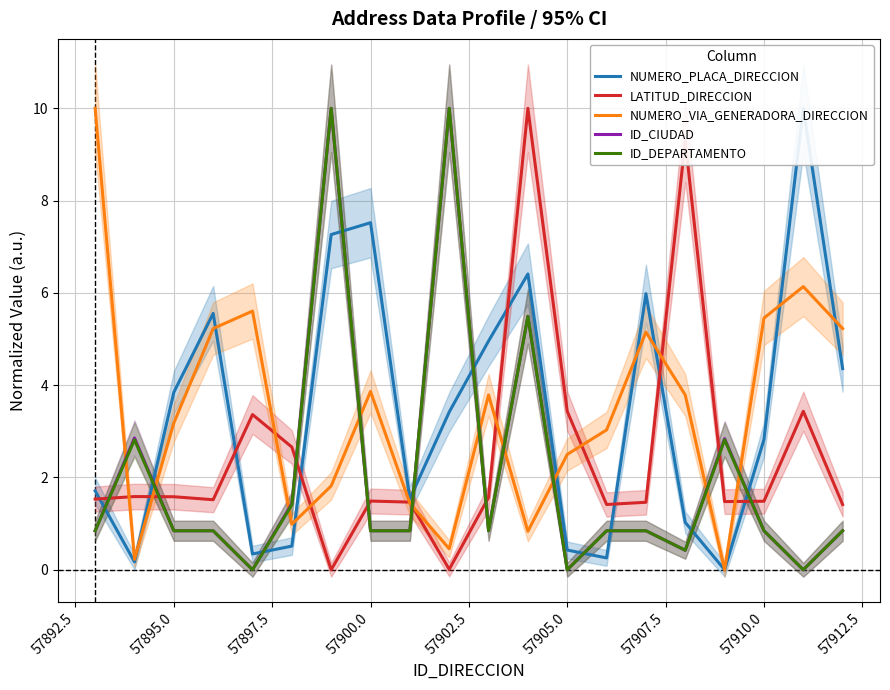

Which series has the largest range (max minus min)?

NUMERO_PLACA_DIRECCION